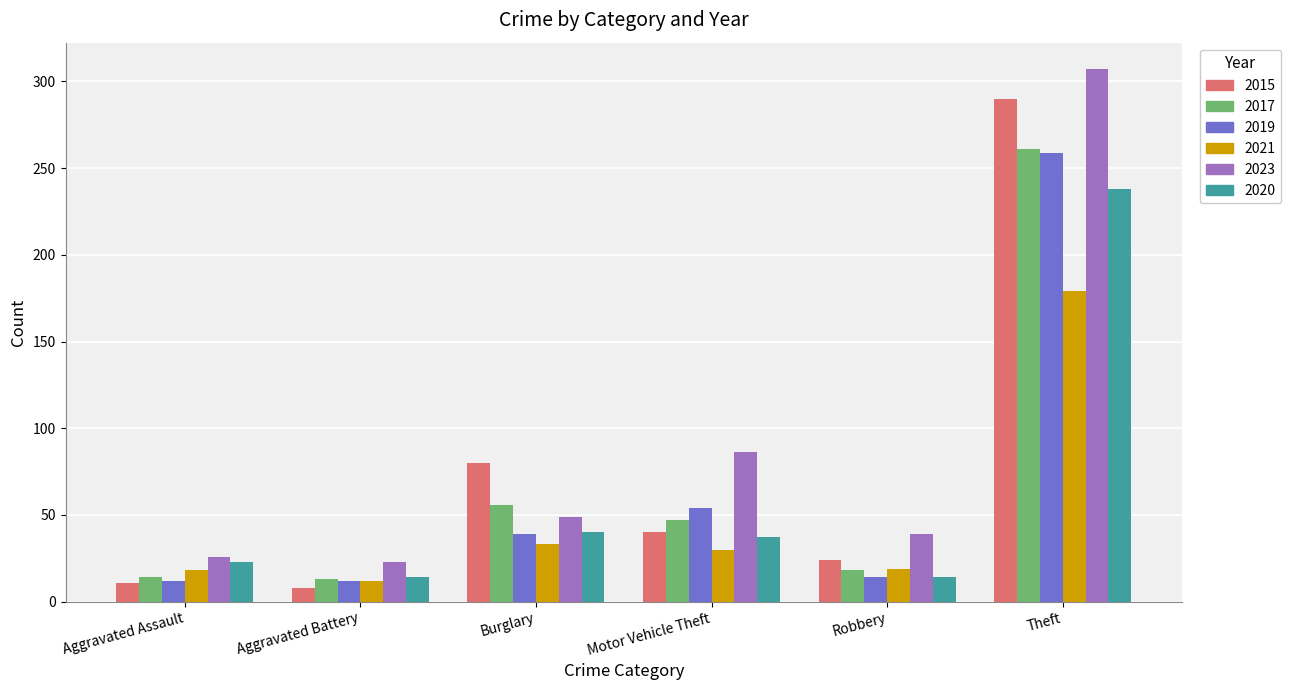

What is the average value of the 2020 series?

61